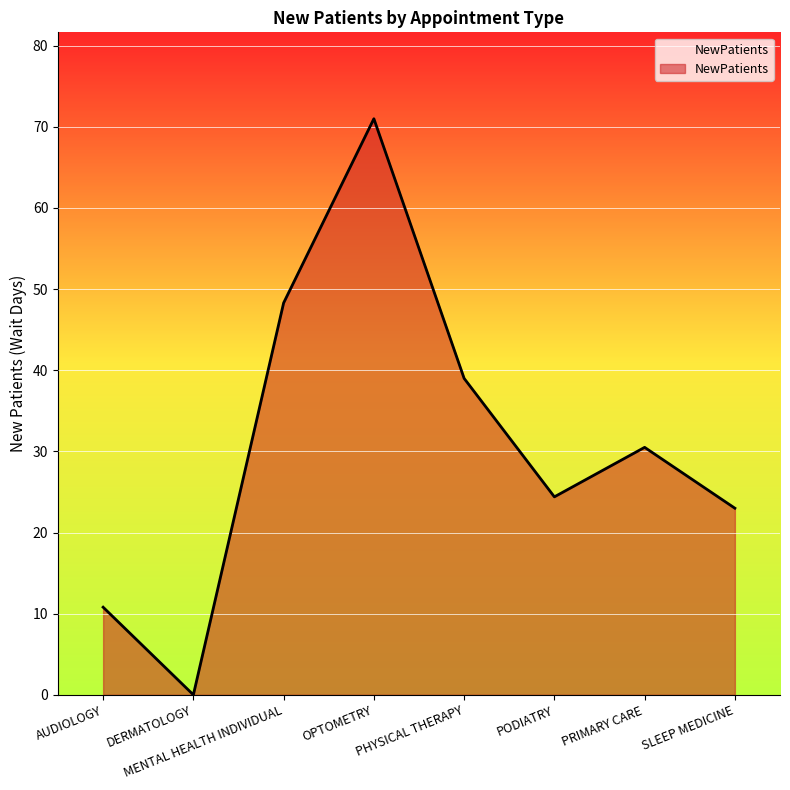

Rank the categories by value from highest to lowest.

OPTOMETRY, MENTAL HEALTH INDIVIDUAL, PHYSICAL THERAPY, PRIMARY CARE, PODIATRY, SLEEP MEDICINE, AUDIOLOGY, DERMATOLOGY